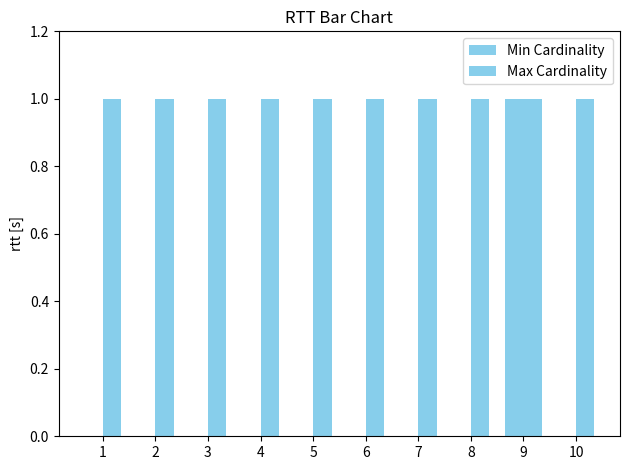

Count the number of categories in the chart.

10